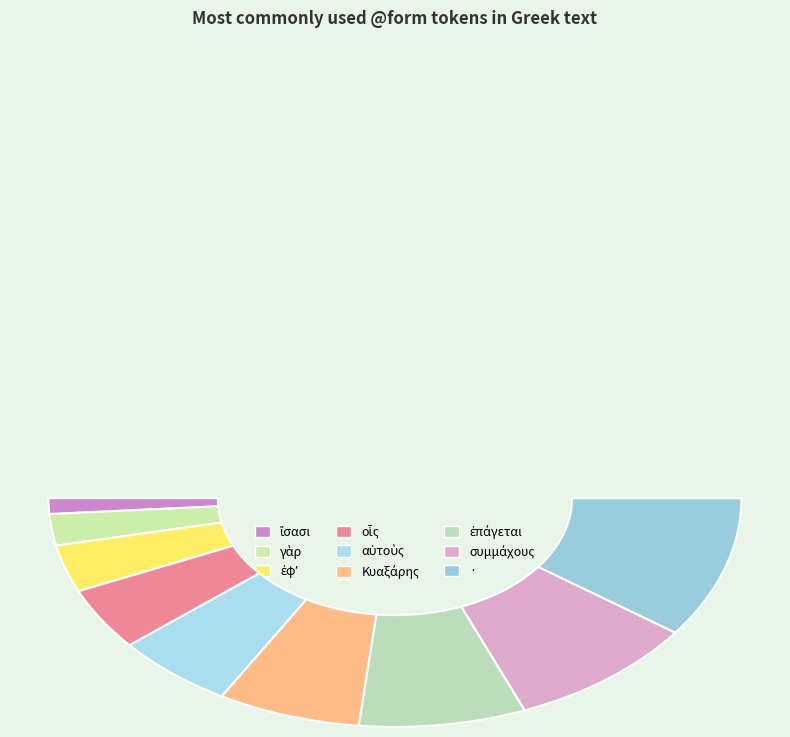

Does οἷς account for over 50% of the chart?

No